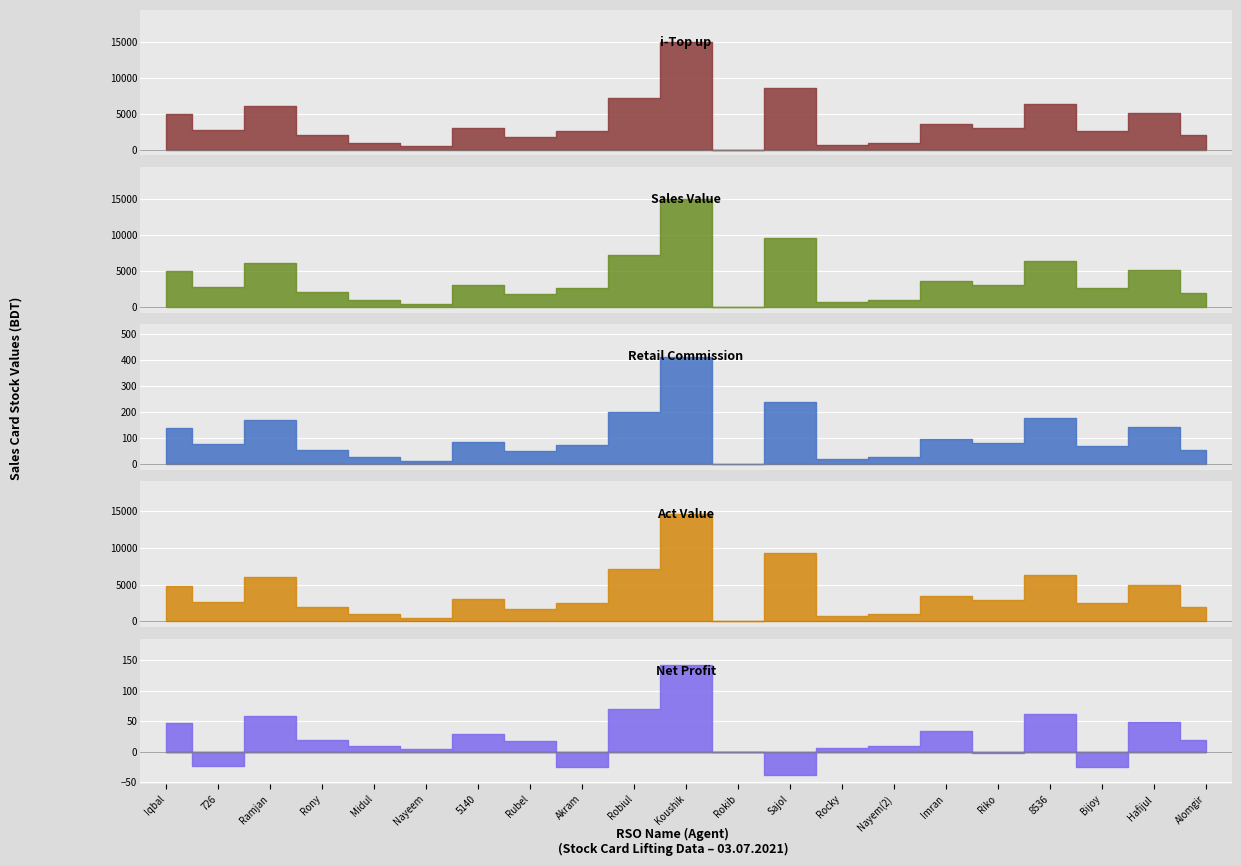

True or false: Act Value has more than 2 points higher than both neighbors.

True